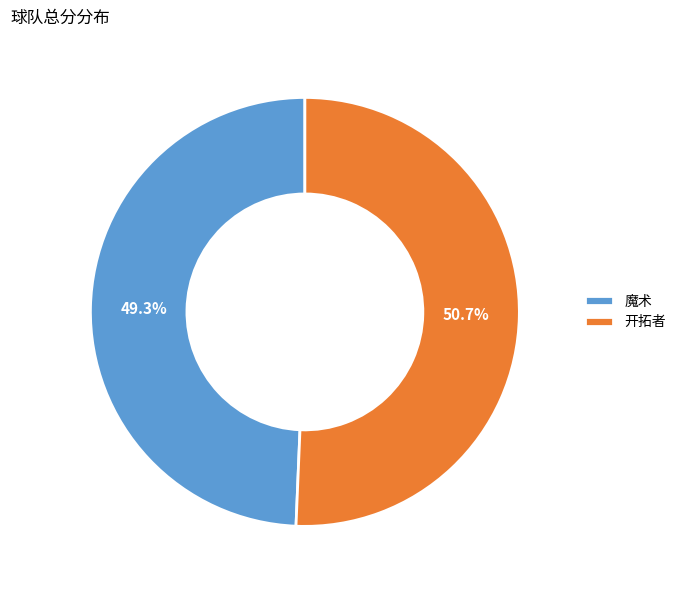

What percentage is NOT represented by 魔术?

50.7%